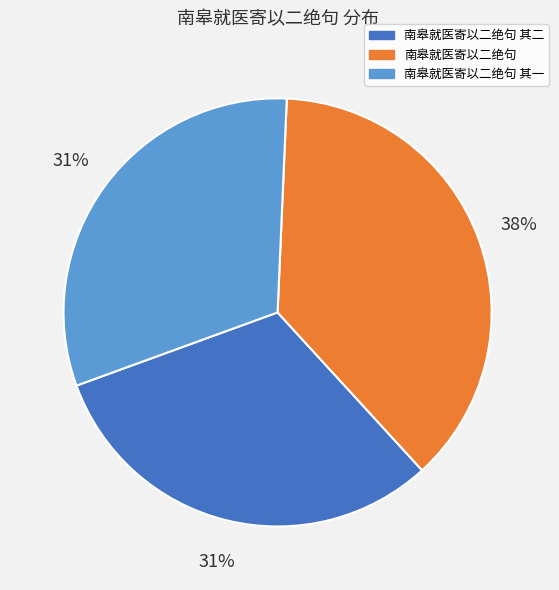

Count the number of slices in the pie.

3